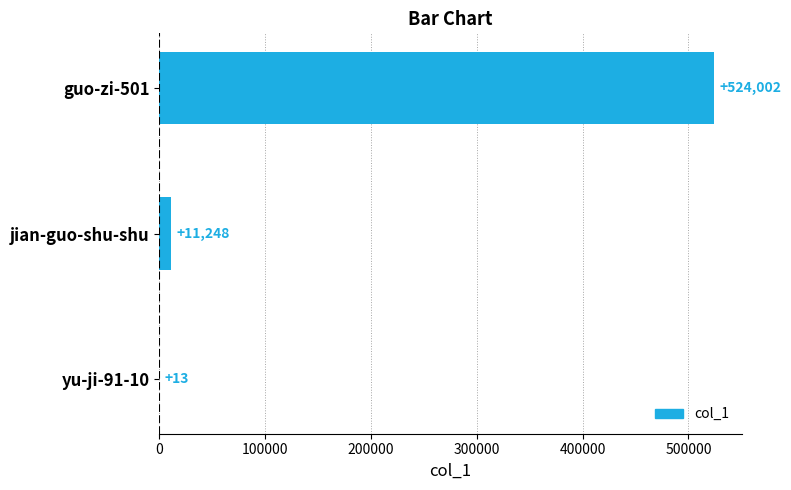

At which label is the value closest to 262007?

jian-guo-shu-shu